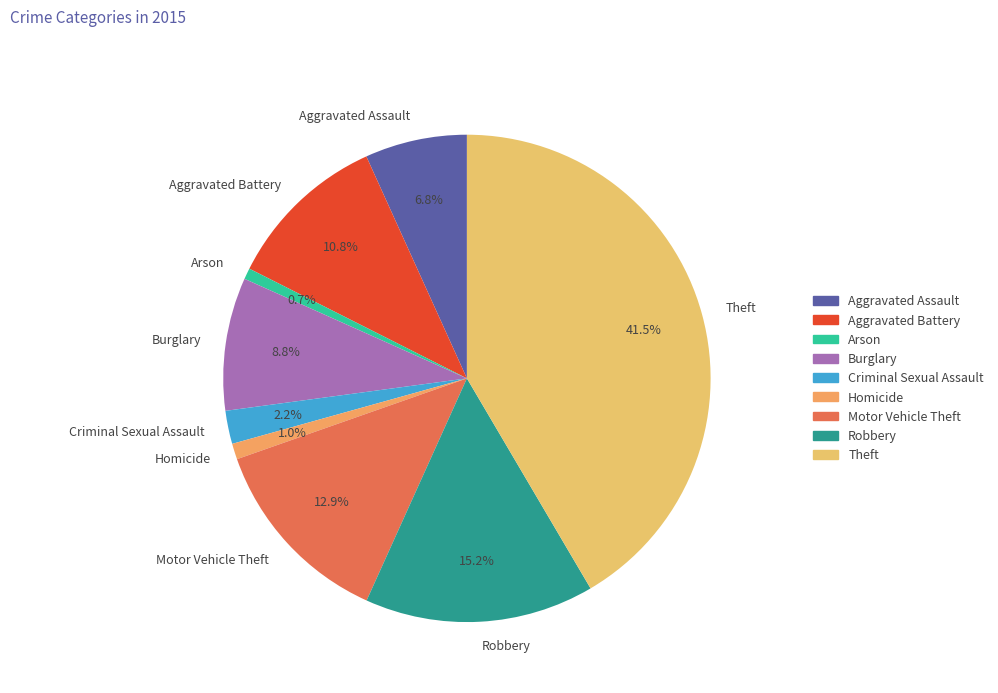

Does Criminal Sexual Assault account for over 50% of the chart?

No